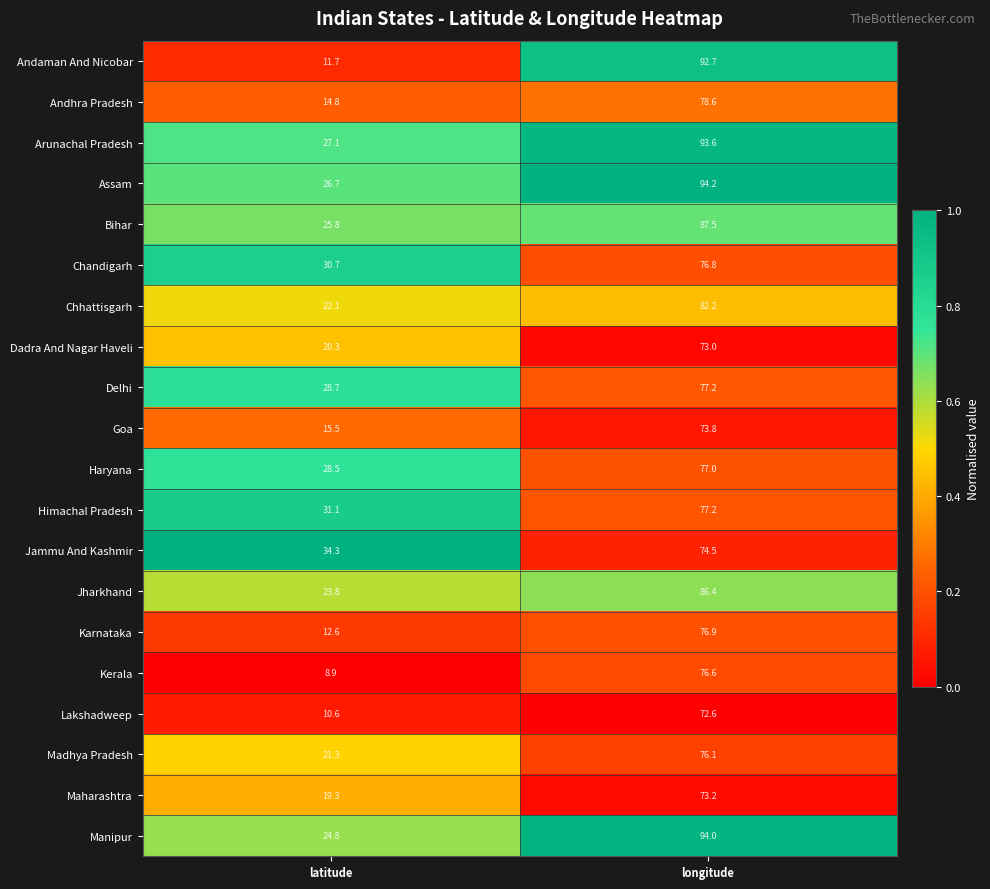

Where does the Maharashtra series first go above 73?

longitude